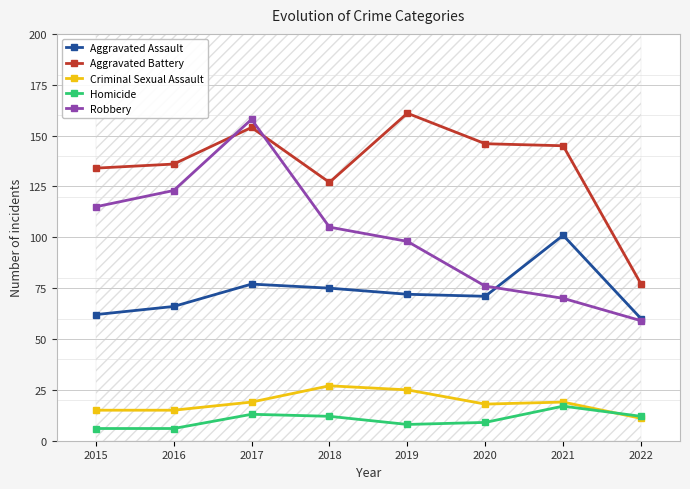

Which series has the largest range (max minus min)?

Robbery